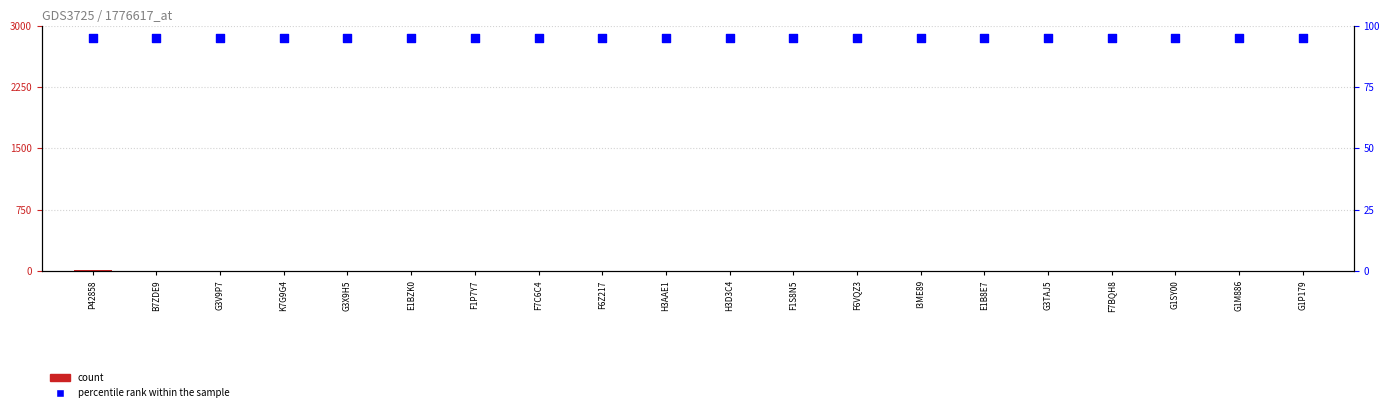

Which series has the largest Y range (max minus min)?

count